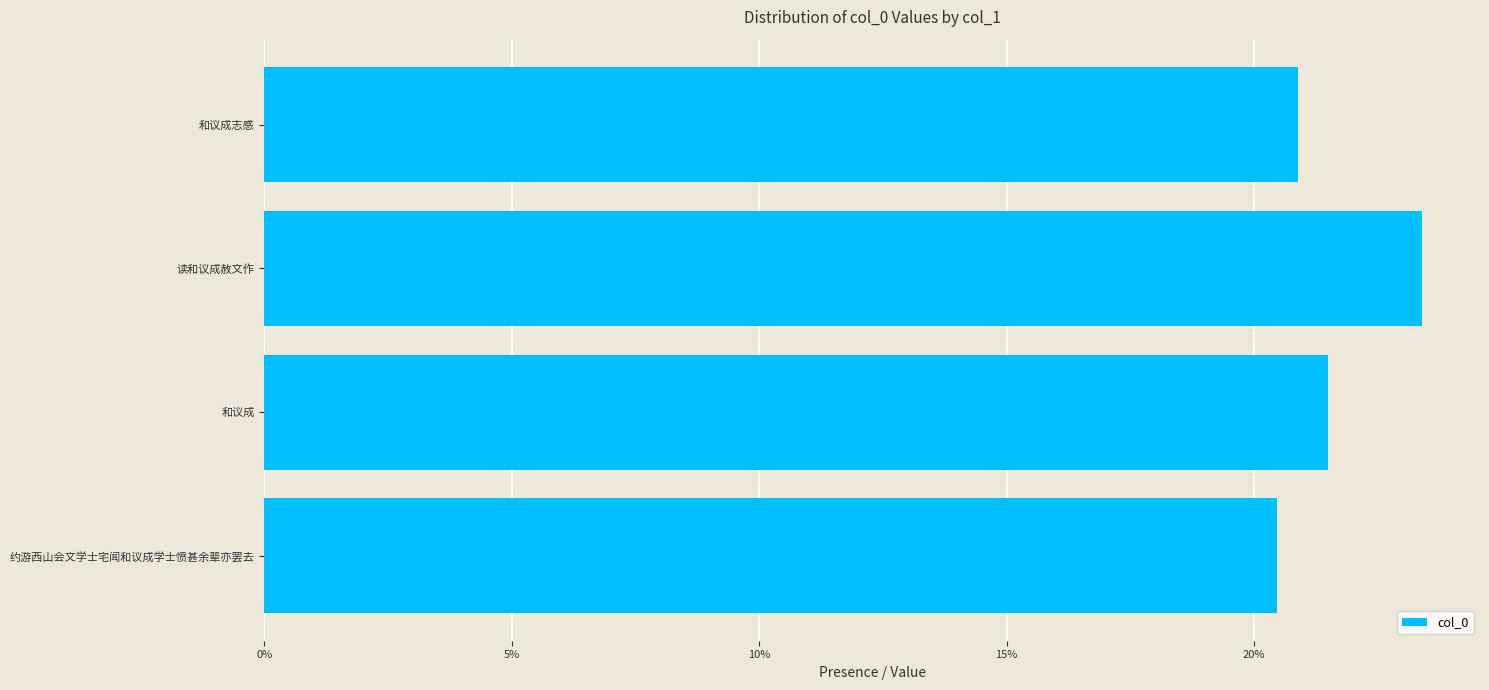

What is the maximum value shown in the chart?

0.2